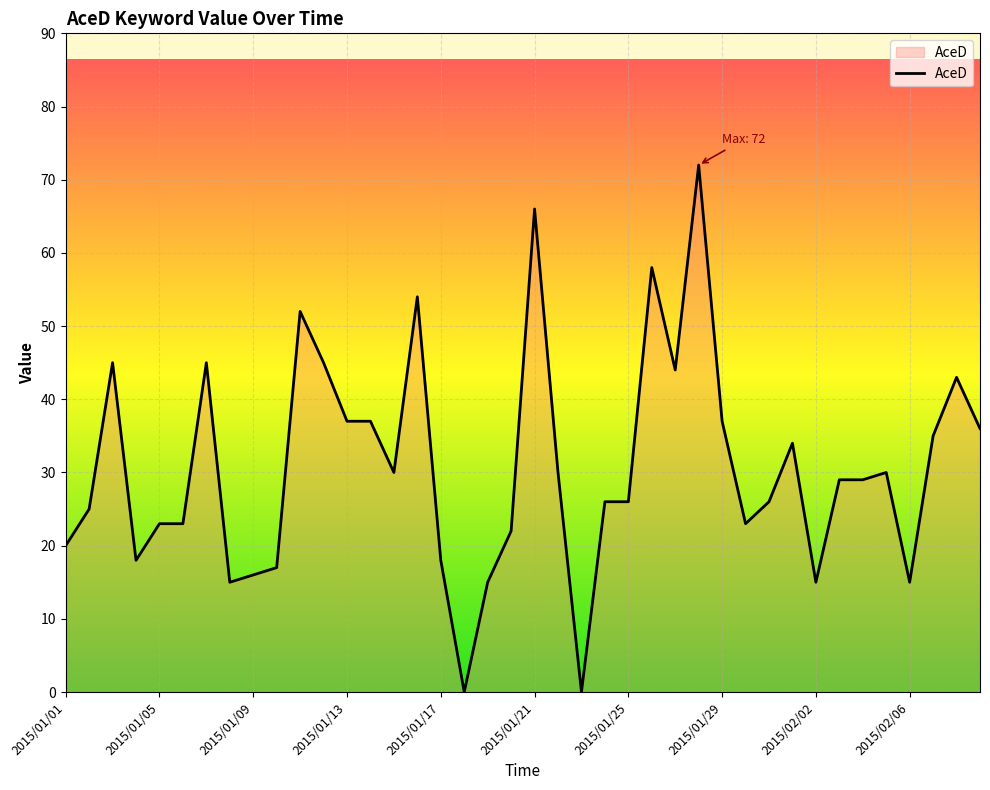

What is the maximum value shown in the chart?

72